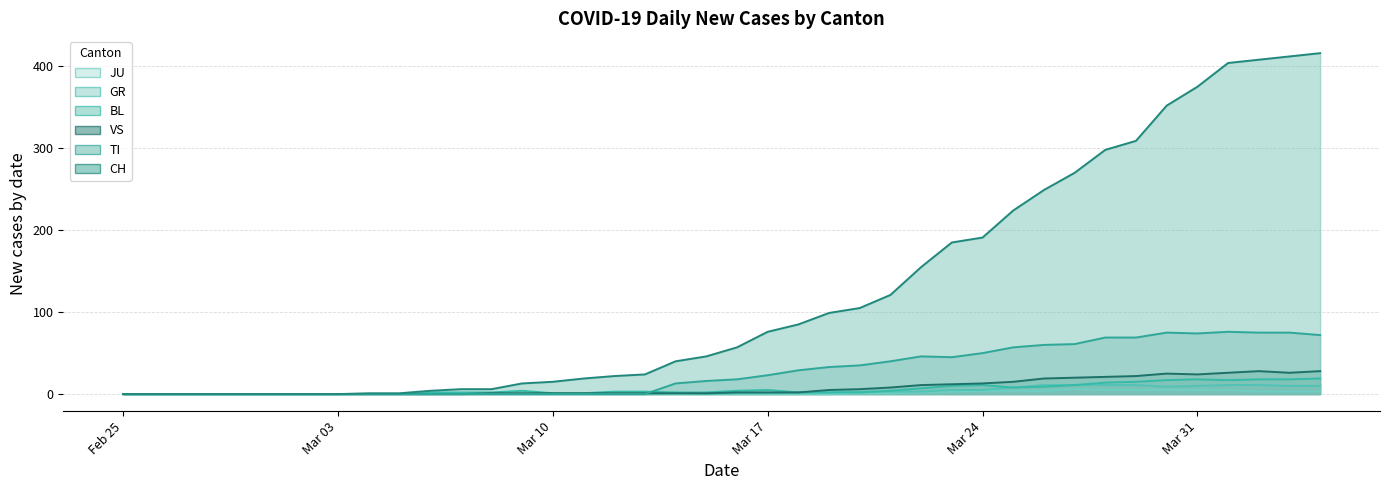

Which category has the highest value in the GR series?

2020-03-26